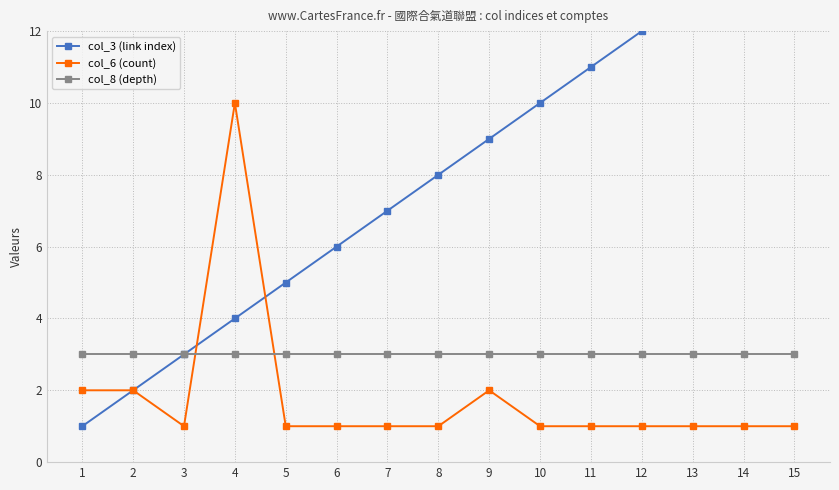

Is it true that col_6 (count) equals 1 at 8?

True